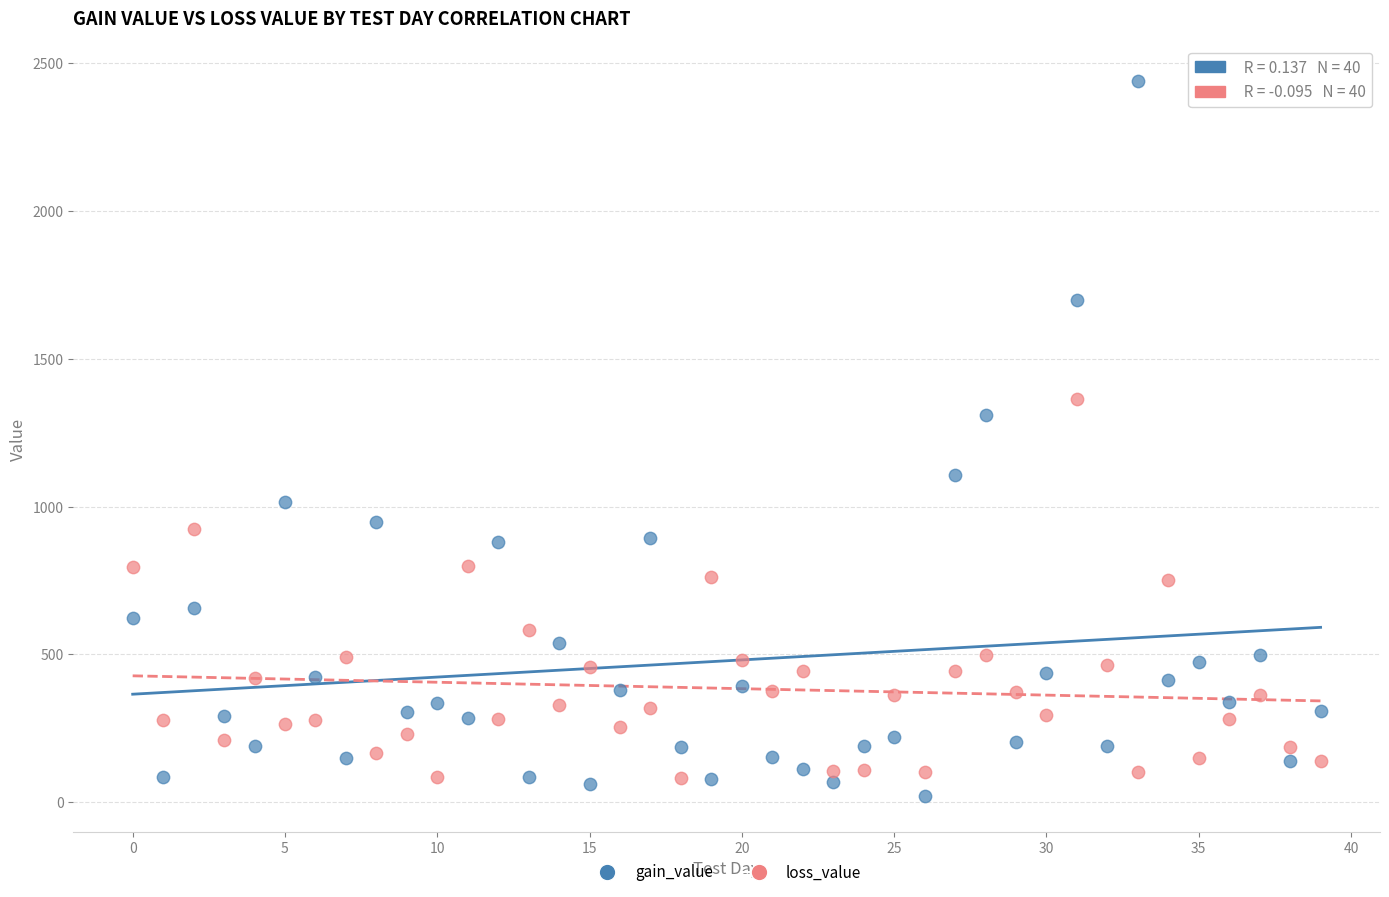

What are all the series names shown in the legend?

gain_value, loss_value